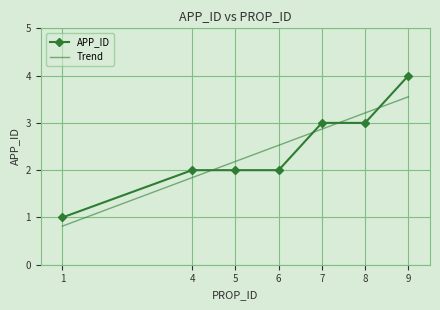

List the labels in order of value, smallest first.

1, 4, 5, 6, 7, 8, 9